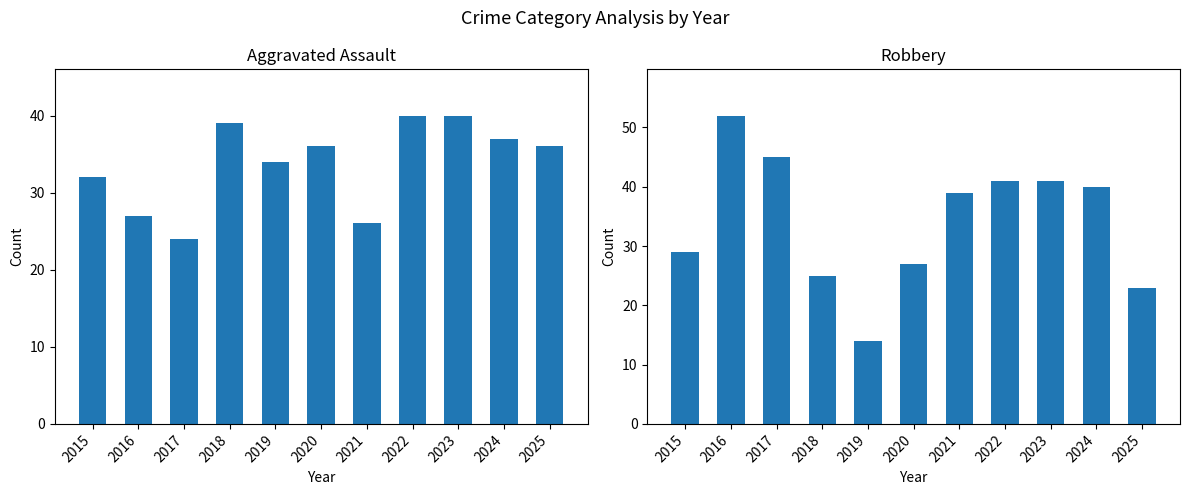

True or false: Robbery has a value of 42 at 2020.

False